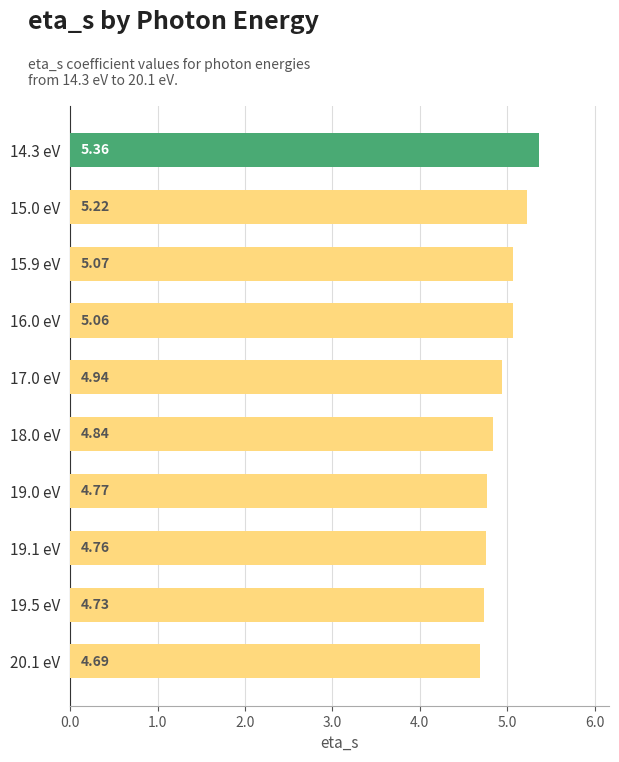

Rank the categories by value from highest to lowest.

14.3 eV, 15.0 eV, 15.9 eV, 16.0 eV, 17.0 eV, 18.0 eV, 19.0 eV, 19.1 eV, 19.5 eV, 20.1 eV